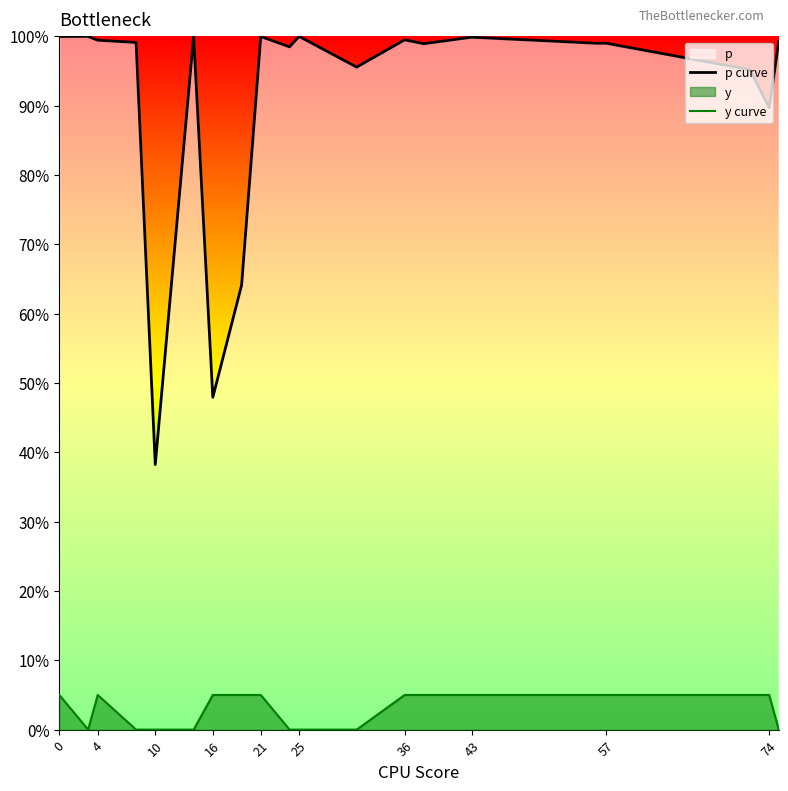

What is the sum of the y curve values at 36 and 0?

0.1